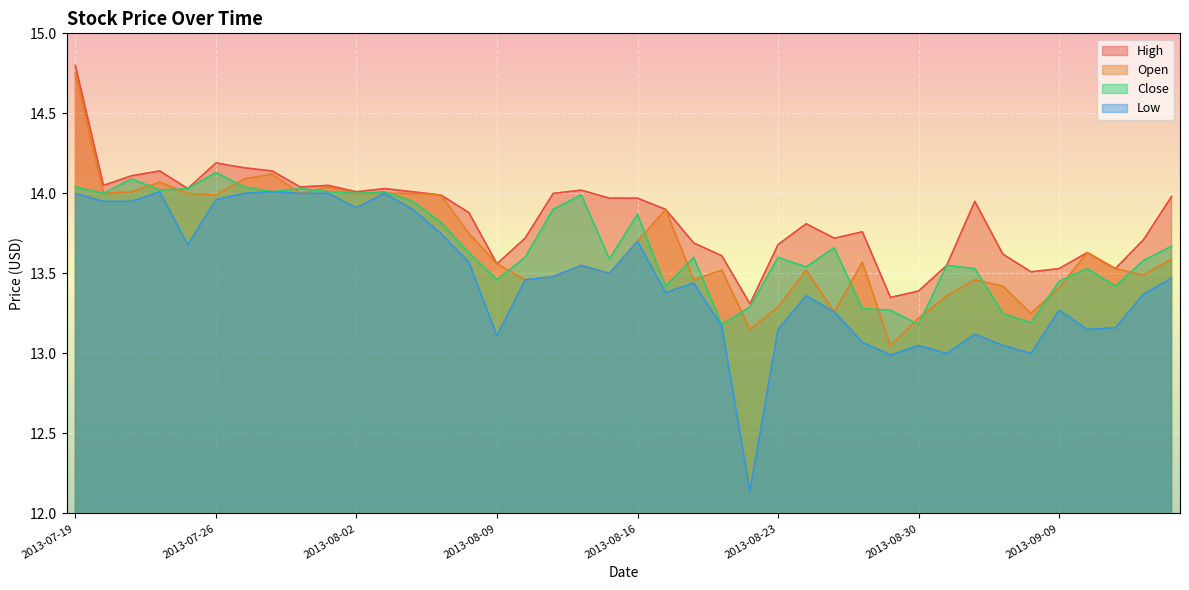

At 2013-08-14, list the series in order from smallest to largest.

Open, Low, Close, High